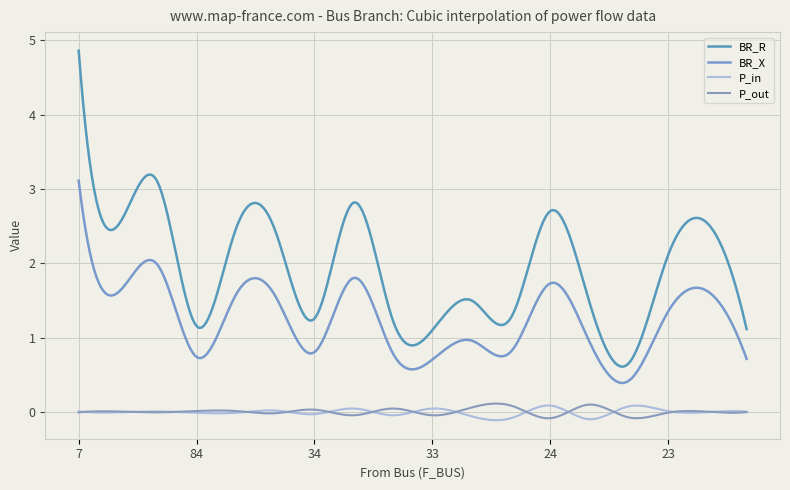

What is the sum of all BR_R values?

582.1